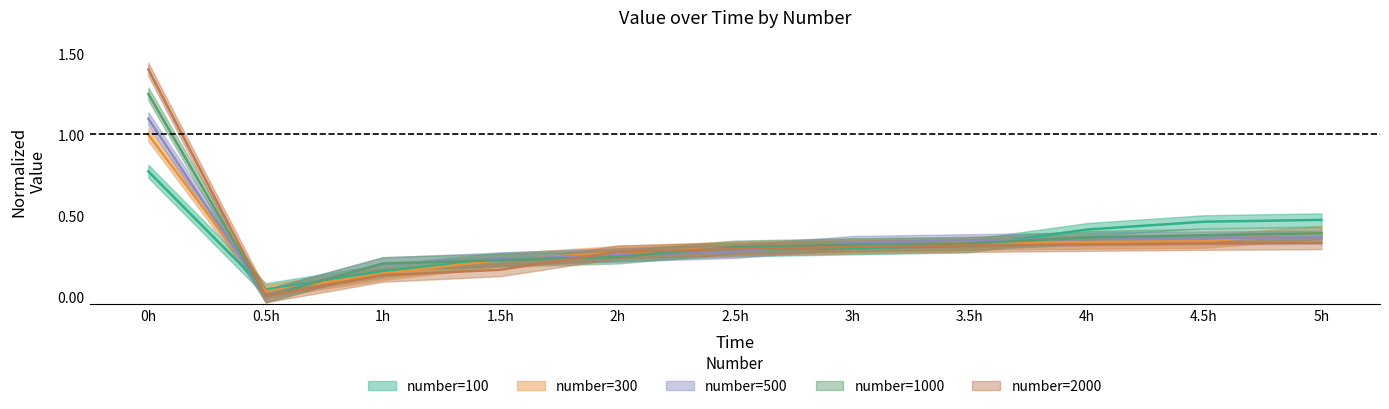

At which category is the sum across all series the highest?

0h